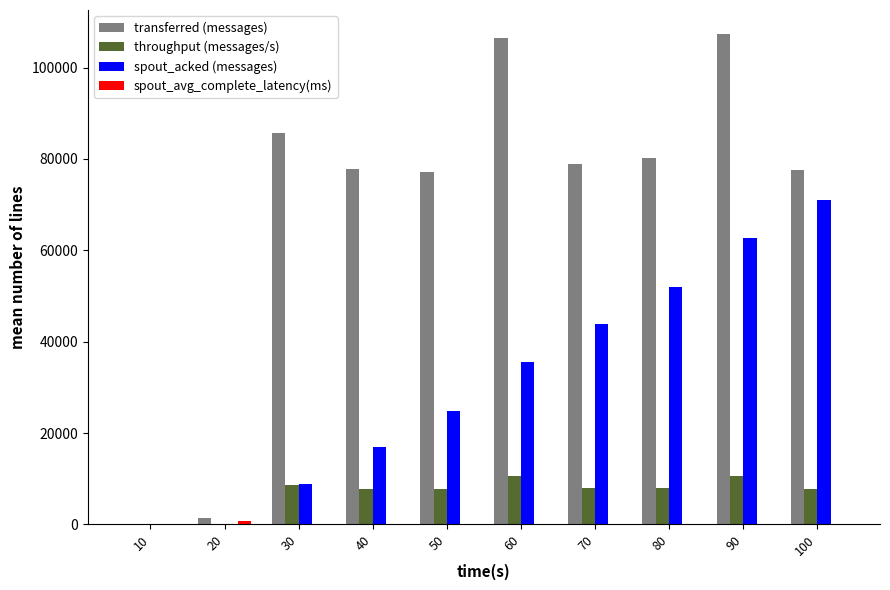

Is the value of spout_acked (messages) at 20 greater than the value of transferred (messages) at 80?

No